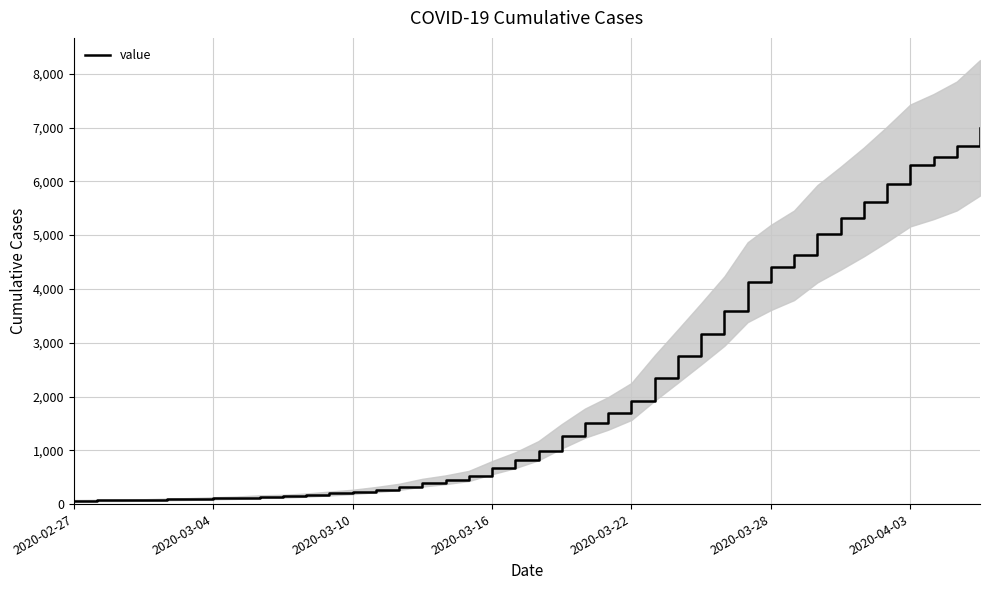

Reading right to left, list all the values displayed in this chart.

6995	6657	6460	6295	5947	5617	5314	5025	4625	4399	4125	3589	3165	2752	2344	1908	1686	1505	1261	993	816	677	523	452	398	320	269	226	197	167	146	138	119	108	95	87	76	69	68	64